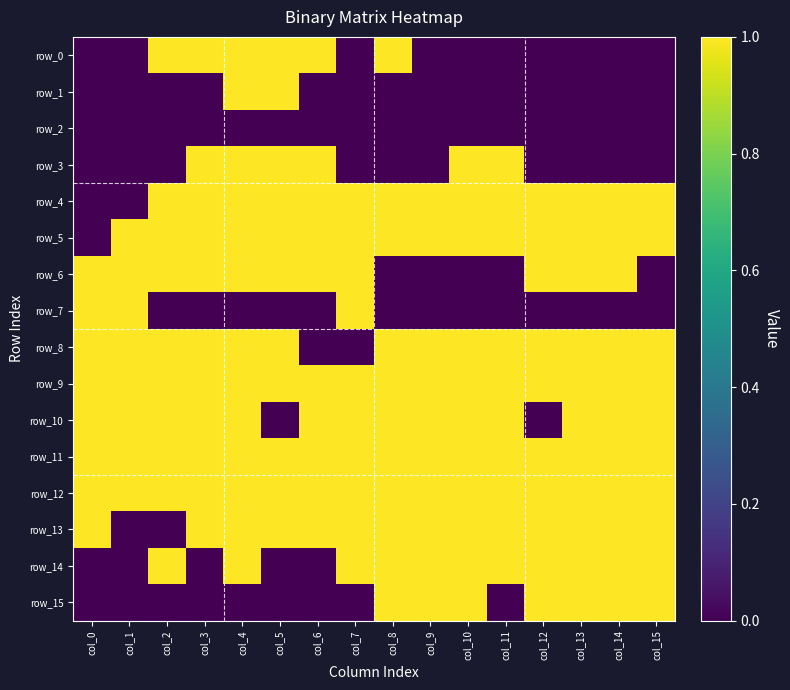

Reading right to left, list all the values displayed in this chart.

row_0: col_15=0	col_14=0	col_13=0	col_12=0	col_11=0	col_10=0	col_9=0	col_8=1	col_7=0	col_6=1	col_5=1	col_4=1	col_3=1	col_2=1	col_1=0	col_0=0
row_1: col_15=0	col_14=0	col_13=0	col_12=0	col_11=0	col_10=0	col_9=0	col_8=0	col_7=0	col_6=0	col_5=1	col_4=1	col_3=0	col_2=0	col_1=0	col_0=0
row_2: col_15=0	col_14=0	col_13=0	col_12=0	col_11=0	col_10=0	col_9=0	col_8=0	col_7=0	col_6=0	col_5=0	col_4=0	col_3=0	col_2=0	col_1=0	col_0=0
row_3: col_15=0	col_14=0	col_13=0	col_12=0	col_11=1	col_10=1	col_9=0	col_8=0	col_7=0	col_6=1	col_5=1	col_4=1	col_3=1	col_2=0	col_1=0	col_0=0
row_4: col_15=1	col_14=1	col_13=1	col_12=1	col_11=1	col_10=1	col_9=1	col_8=1	col_7=1	col_6=1	col_5=1	col_4=1	col_3=1	col_2=1	col_1=0	col_0=0
row_5: col_15=1	col_14=1	col_13=1	col_12=1	col_11=1	col_10=1	col_9=1	col_8=1	col_7=1	col_6=1	col_5=1	col_4=1	col_3=1	col_2=1	col_1=1	col_0=0
row_6: col_15=0	col_14=1	col_13=1	col_12=1	col_11=0	col_10=0	col_9=0	col_8=0	col_7=1	col_6=1	col_5=1	col_4=1	col_3=1	col_2=1	col_1=1	col_0=1
row_7: col_15=0	col_14=0	col_13=0	col_12=0	col_11=0	col_10=0	col_9=0	col_8=0	col_7=1	col_6=0	col_5=0	col_4=0	col_3=0	col_2=0	col_1=1	col_0=1
row_8: col_15=1	col_14=1	col_13=1	col_12=1	col_11=1	col_10=1	col_9=1	col_8=1	col_7=0	col_6=0	col_5=1	col_4=1	col_3=1	col_2=1	col_1=1	col_0=1
row_9: col_15=1	col_14=1	col_13=1	col_12=1	col_11=1	col_10=1	col_9=1	col_8=1	col_7=1	col_6=1	col_5=1	col_4=1	col_3=1	col_2=1	col_1=1	col_0=1
row_10: col_15=1	col_14=1	col_13=1	col_12=0	col_11=1	col_10=1	col_9=1	col_8=1	col_7=1	col_6=1	col_5=0	col_4=1	col_3=1	col_2=1	col_1=1	col_0=1
row_11: col_15=1	col_14=1	col_13=1	col_12=1	col_11=1	col_10=1	col_9=1	col_8=1	col_7=1	col_6=1	col_5=1	col_4=1	col_3=1	col_2=1	col_1=1	col_0=1
row_12: col_15=1	col_14=1	col_13=1	col_12=1	col_11=1	col_10=1	col_9=1	col_8=1	col_7=1	col_6=1	col_5=1	col_4=1	col_3=1	col_2=1	col_1=1	col_0=1
row_13: col_15=1	col_14=1	col_13=1	col_12=1	col_11=1	col_10=1	col_9=1	col_8=1	col_7=1	col_6=1	col_5=1	col_4=1	col_3=1	col_2=0	col_1=0	col_0=1
row_14: col_15=1	col_14=1	col_13=1	col_12=1	col_11=1	col_10=1	col_9=1	col_8=1	col_7=1	col_6=0	col_5=0	col_4=1	col_3=0	col_2=1	col_1=0	col_0=0
row_15: col_15=1	col_14=1	col_13=1	col_12=1	col_11=0	col_10=1	col_9=1	col_8=1	col_7=0	col_6=0	col_5=0	col_4=0	col_3=0	col_2=0	col_1=0	col_0=0